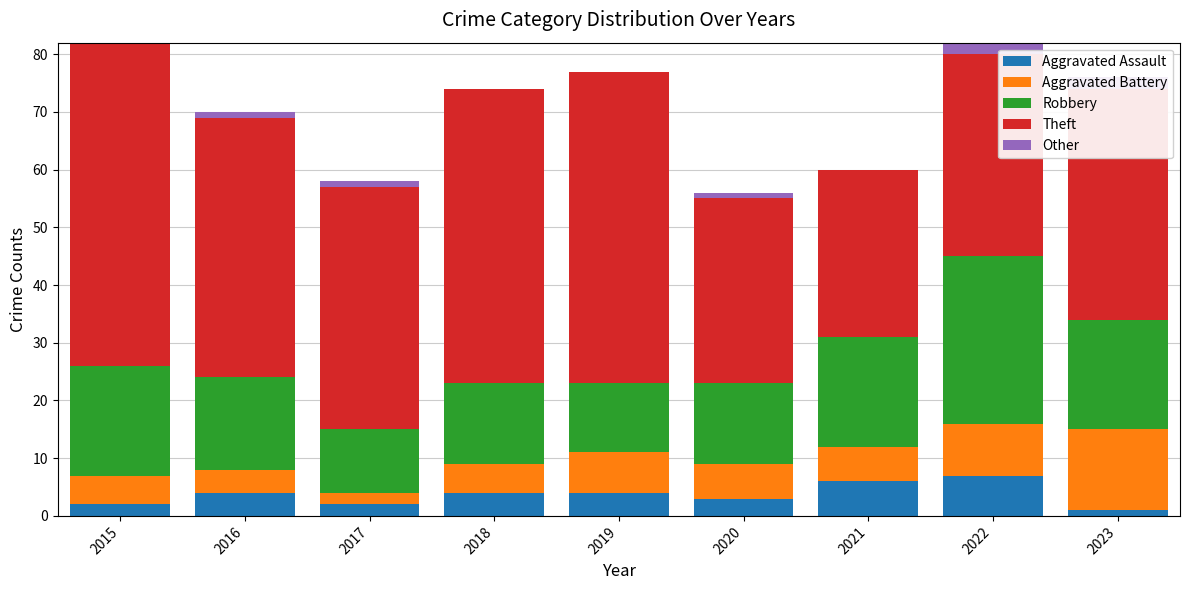

Does the chart contain any negative values?

No